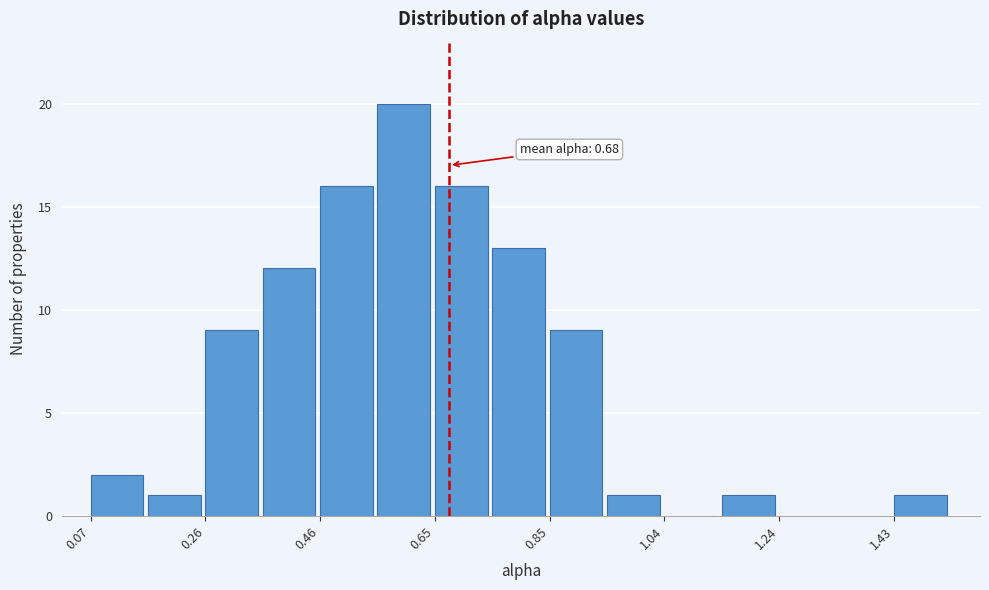

Over which range of the x-axis is the bar tallest?

0.56 to 0.66